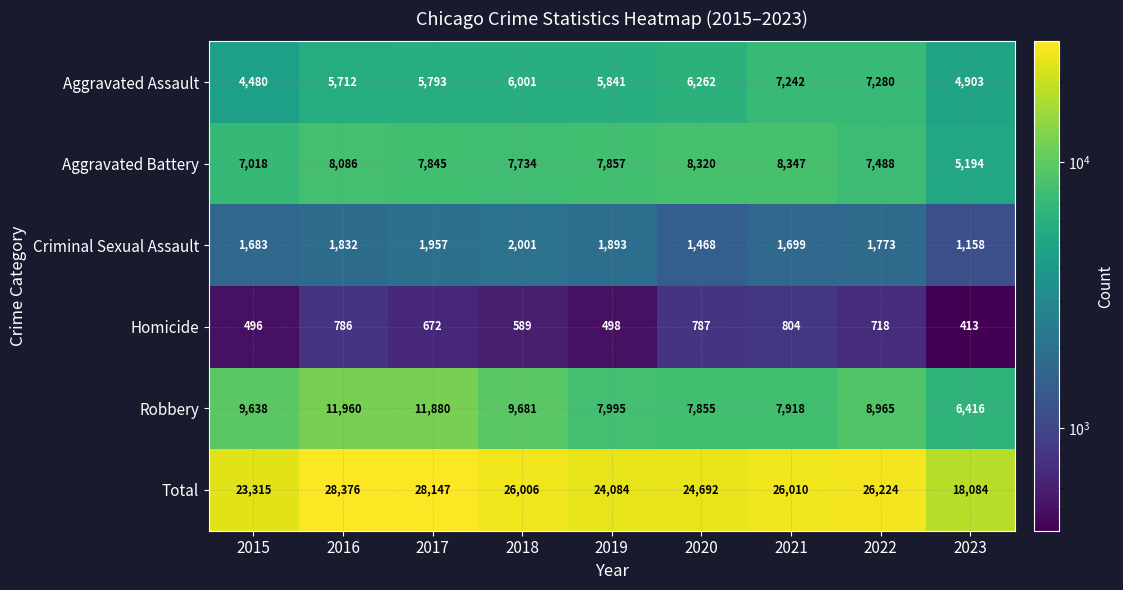

Where is Total nearest to the value 23230?

2015